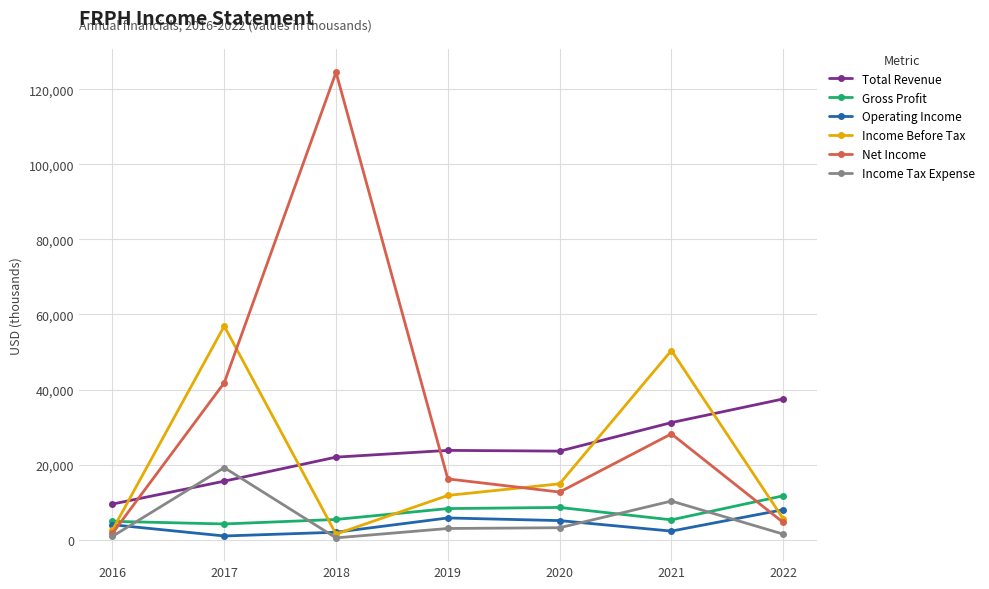

At which category is the sum across all series the highest?

2018